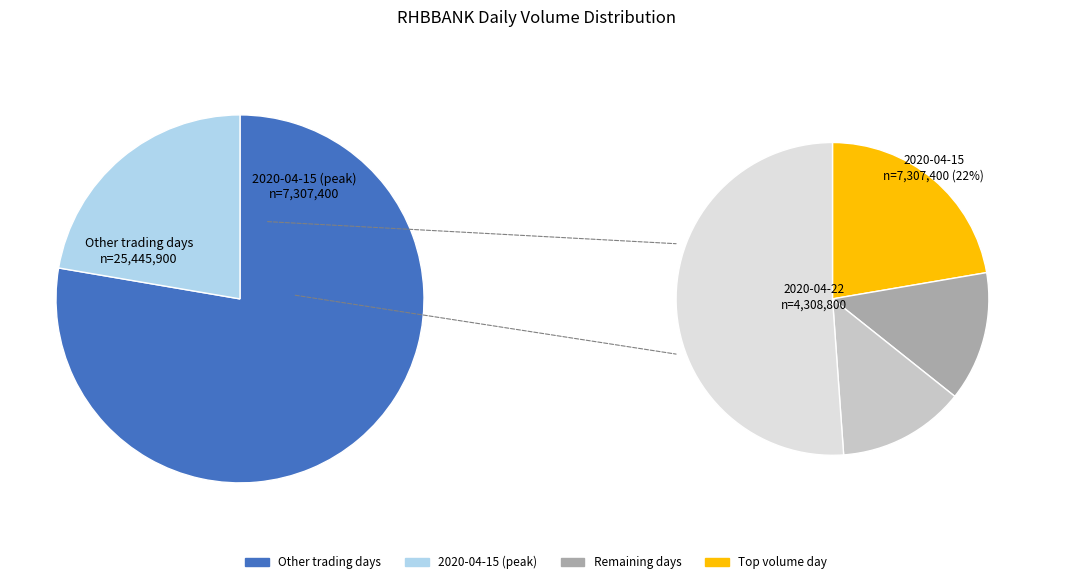

The 2020-04-21 slice represents 13% of the pie. True or false?

False